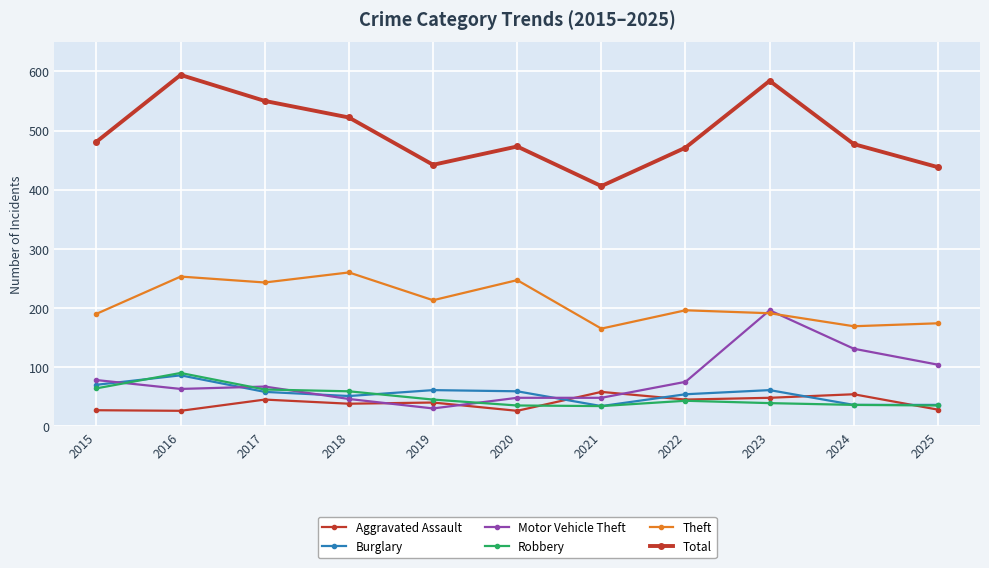

What is the spread (max minus min) of values at 2023?

545